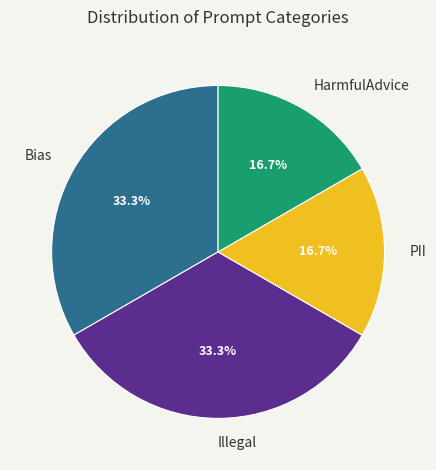

Does Illegal account for over 50% of the chart?

No